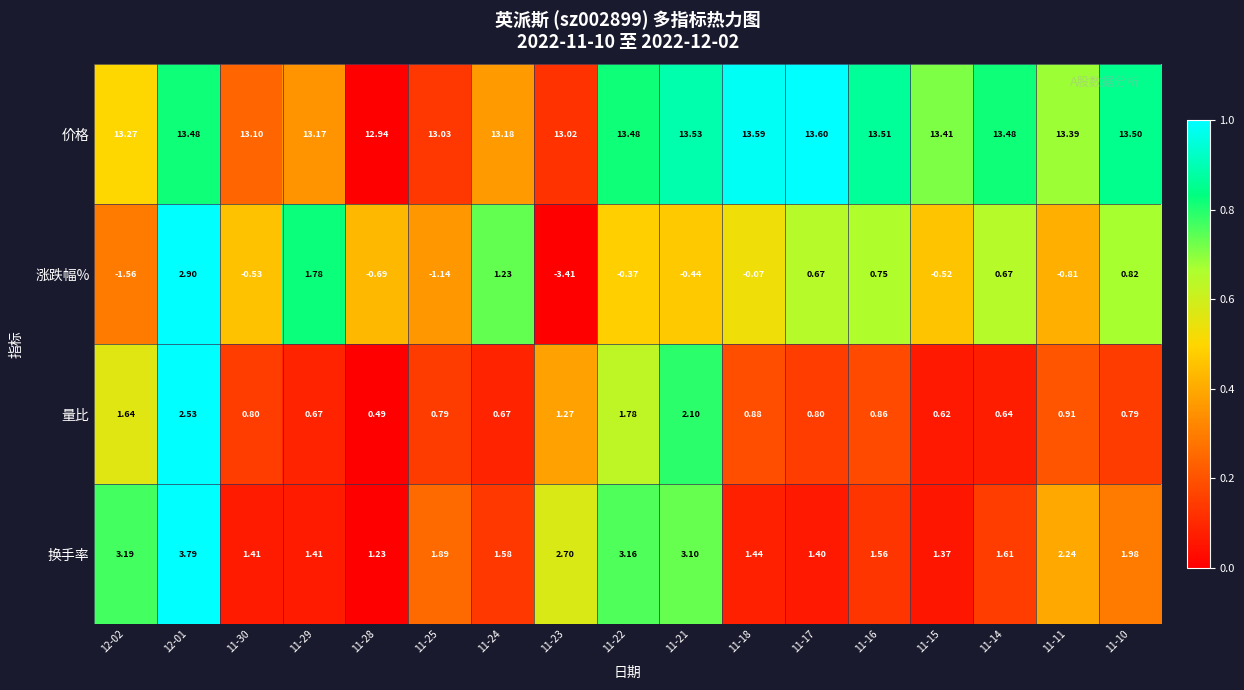

List the series in order of their peak value, lowest first.

量比, 涨跌幅%, 换手率, 价格